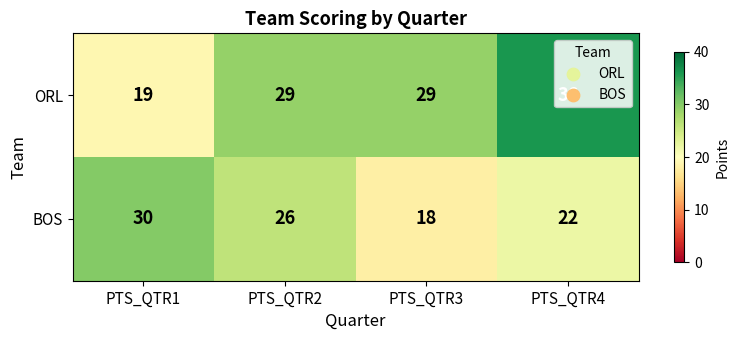

How many distinct data groups are displayed?

2